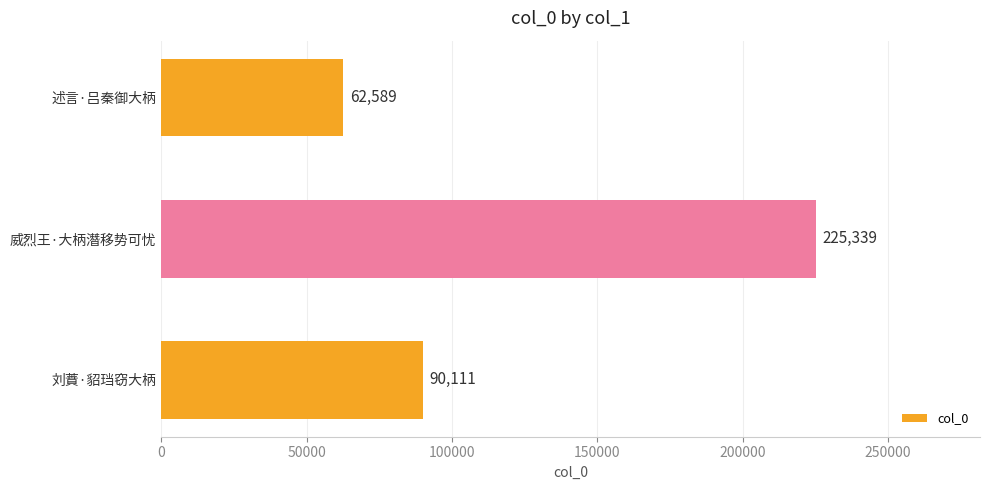

Rank the categories by value from highest to lowest.

威烈王·大柄潛移势可忧, 刘蕡·貂珰窃大柄, 述言·吕秦御大柄